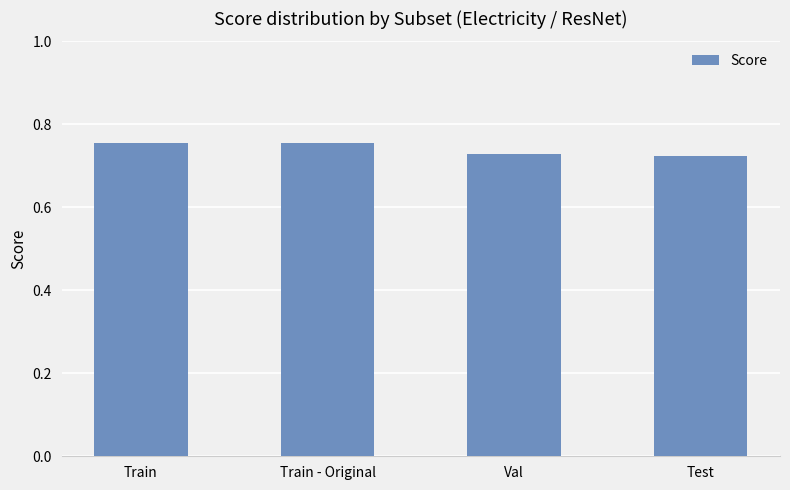

Count the values in the range 0 to 1.

4